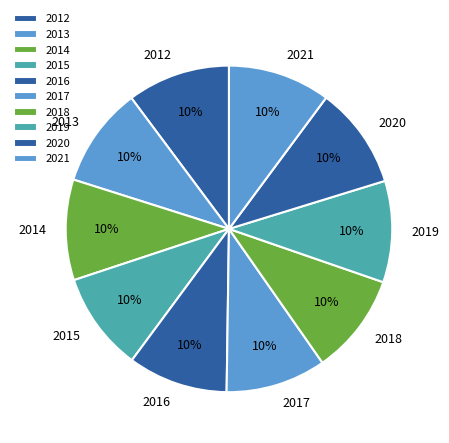

To the nearest percent, what is the combined percentage of 2018 and 2014?

20%